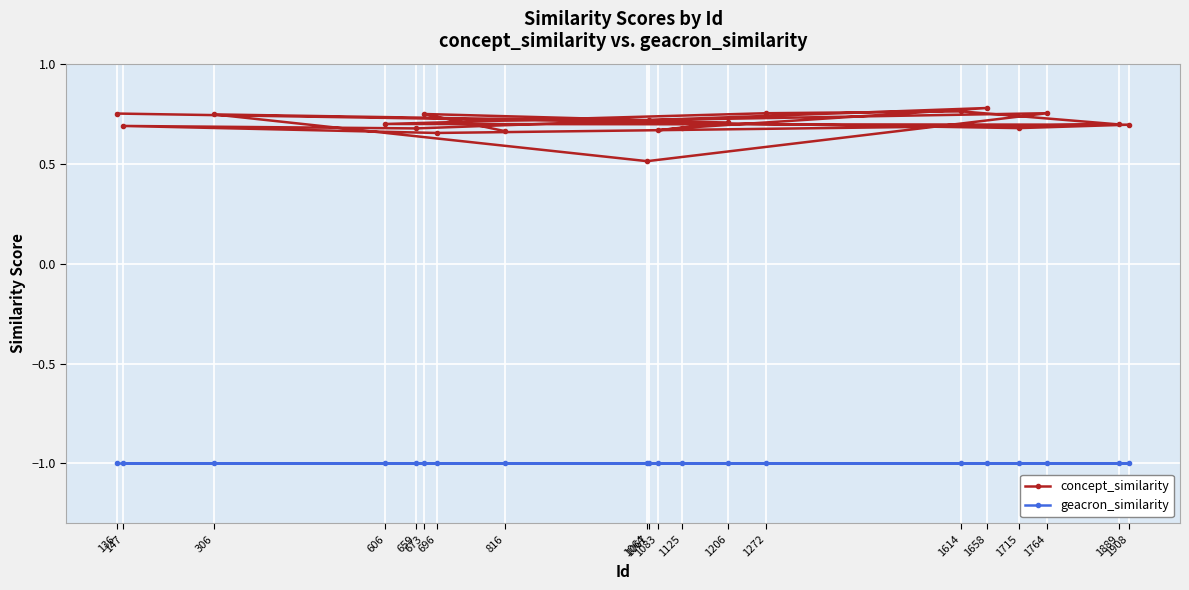

What is the total value across all series at 1764?

-0.2